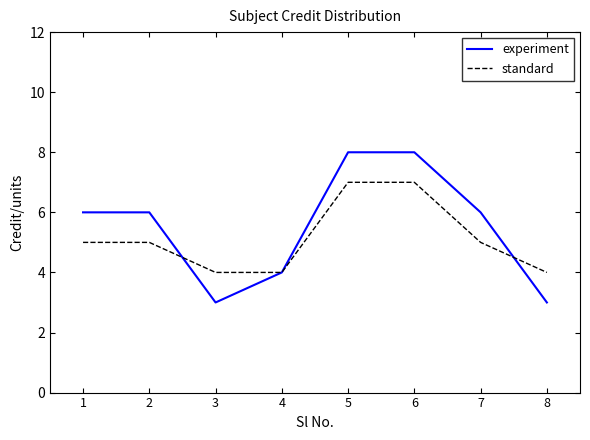

Is it true that standard equals 2 at 2?

False